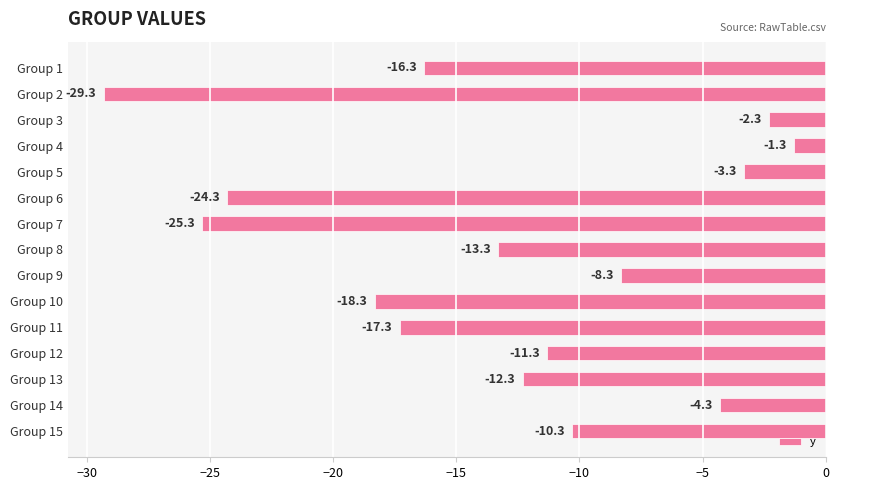

Which has a higher value, Group 13 or Group 2?

Group 13